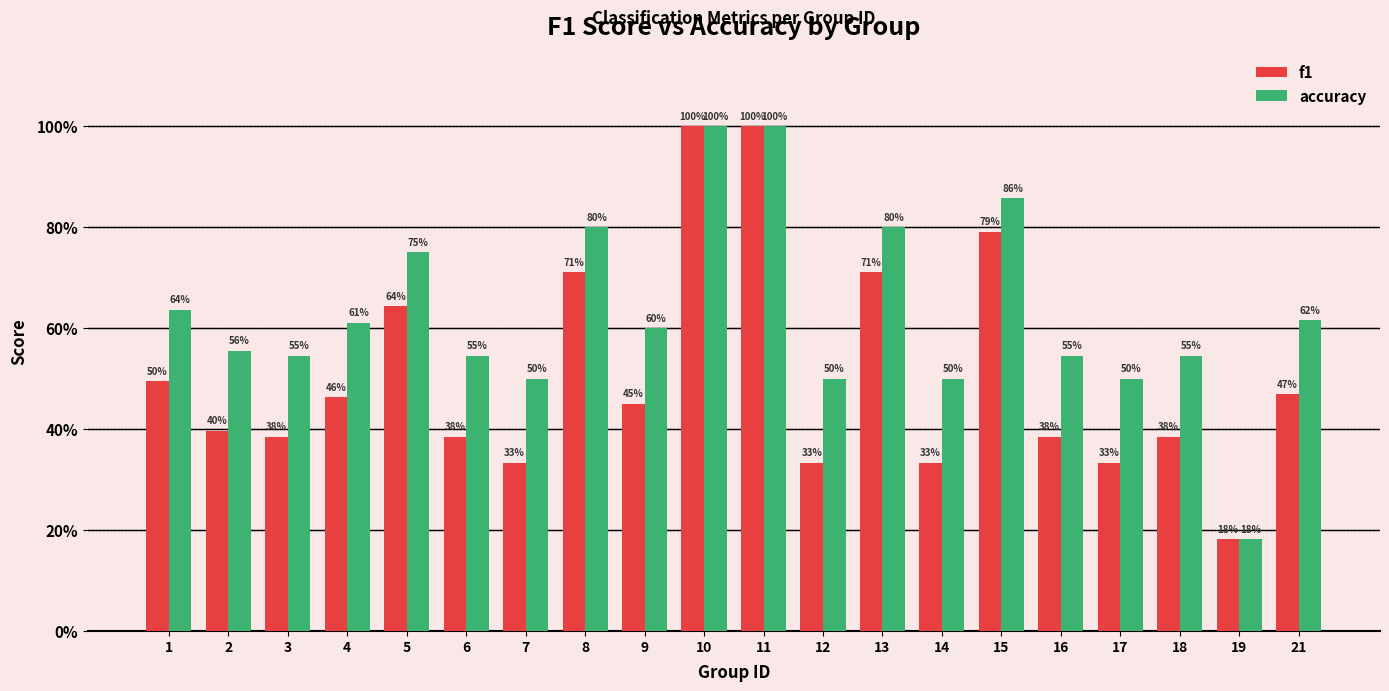

What is the average value of the f1 series?

0.5